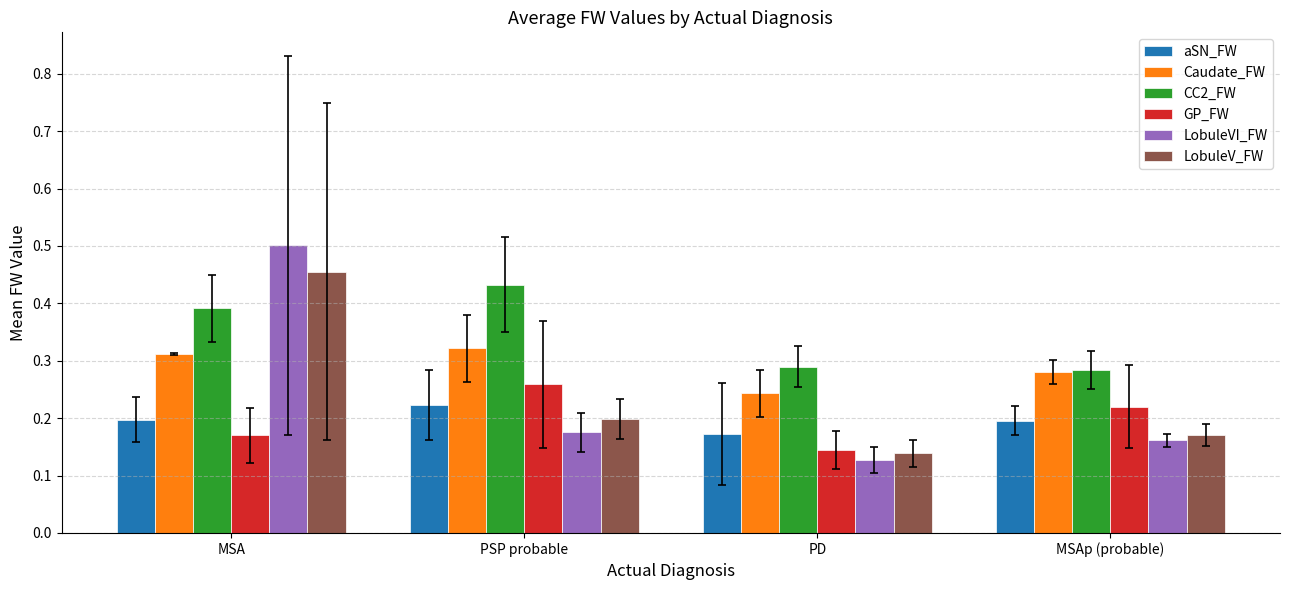

How many groups of bars are there?

4